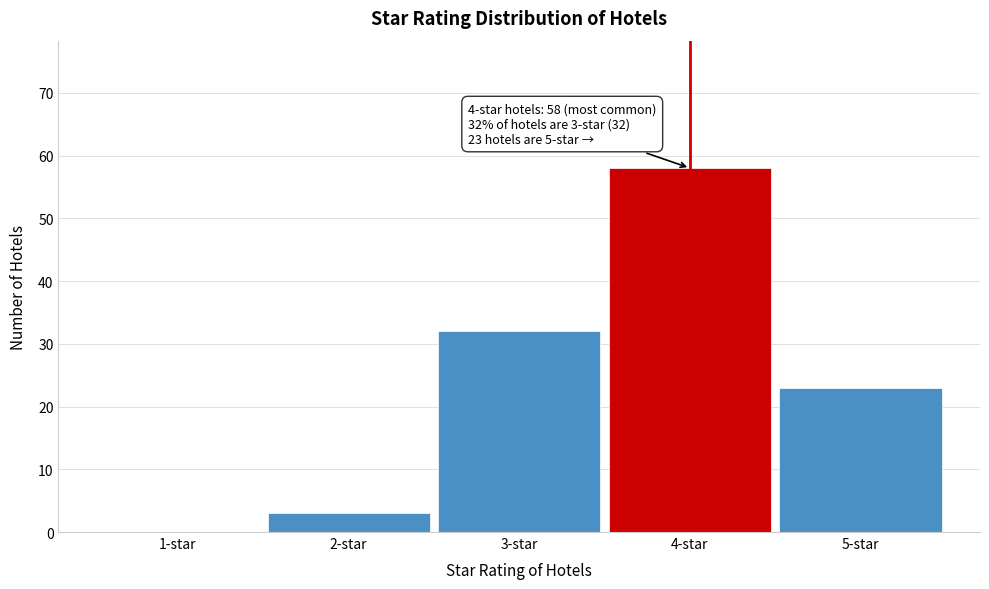

Reading left to right, extract all data points from this chart.

1-star=0	2-star=3	3-star=32	4-star=58	5-star=23